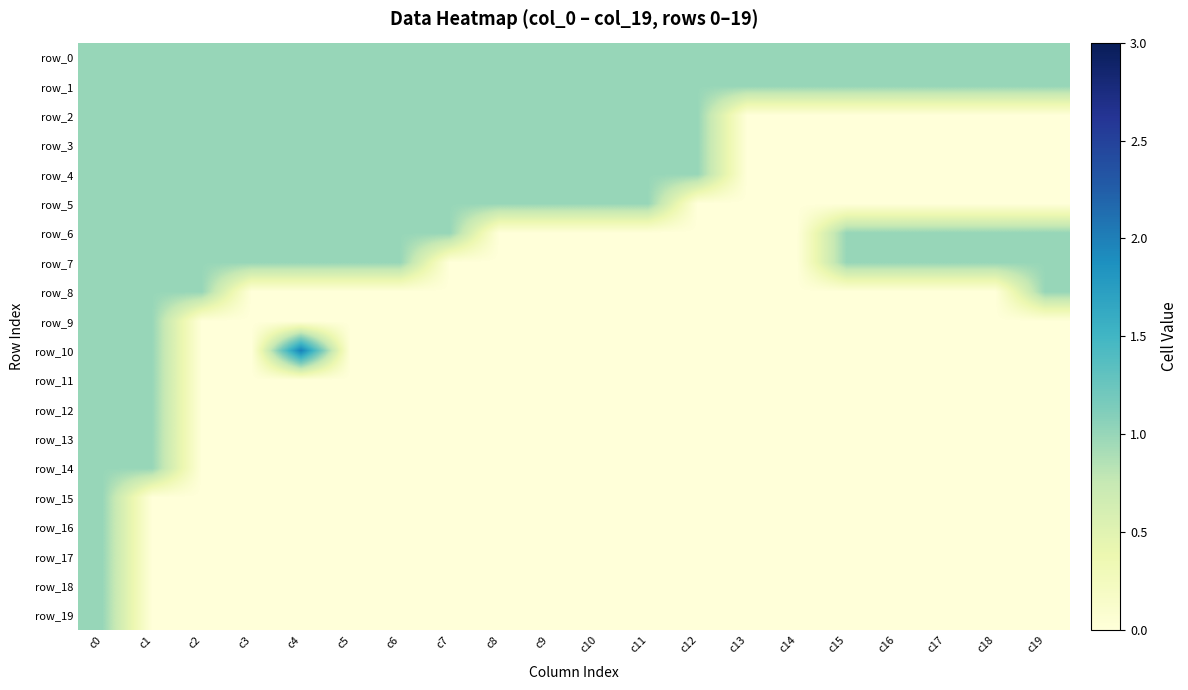

What is the maximum value shown in the chart?

2